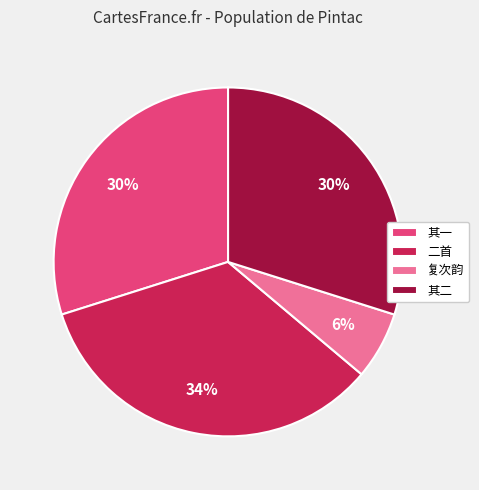

To the nearest percent, what portion does 其一 represent?

30%